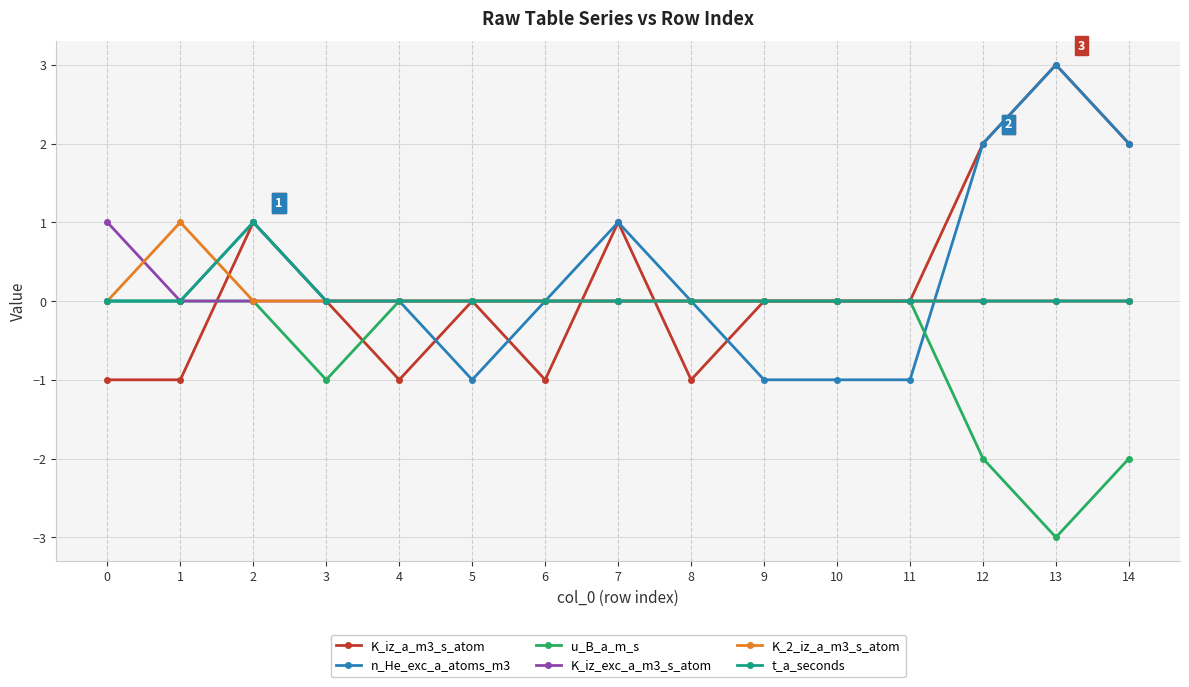

What is the smallest value displayed?

-3